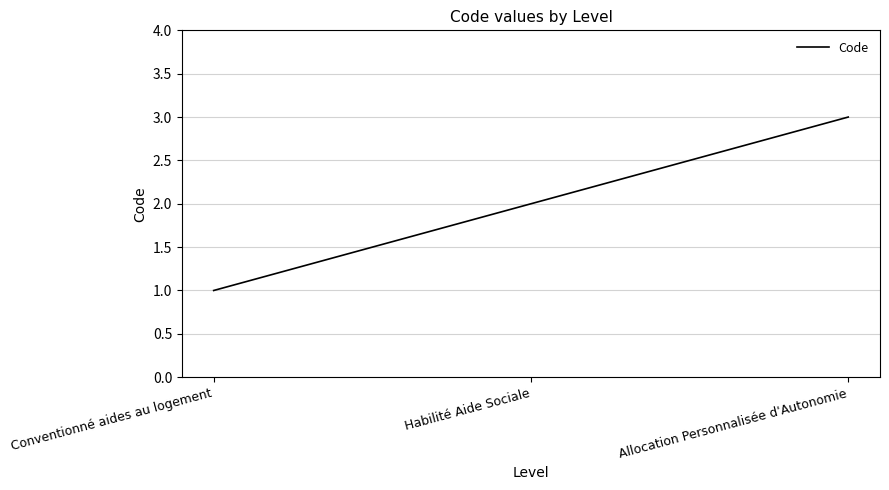

The value at Conventionné aides au logement is 1. True or false?

True